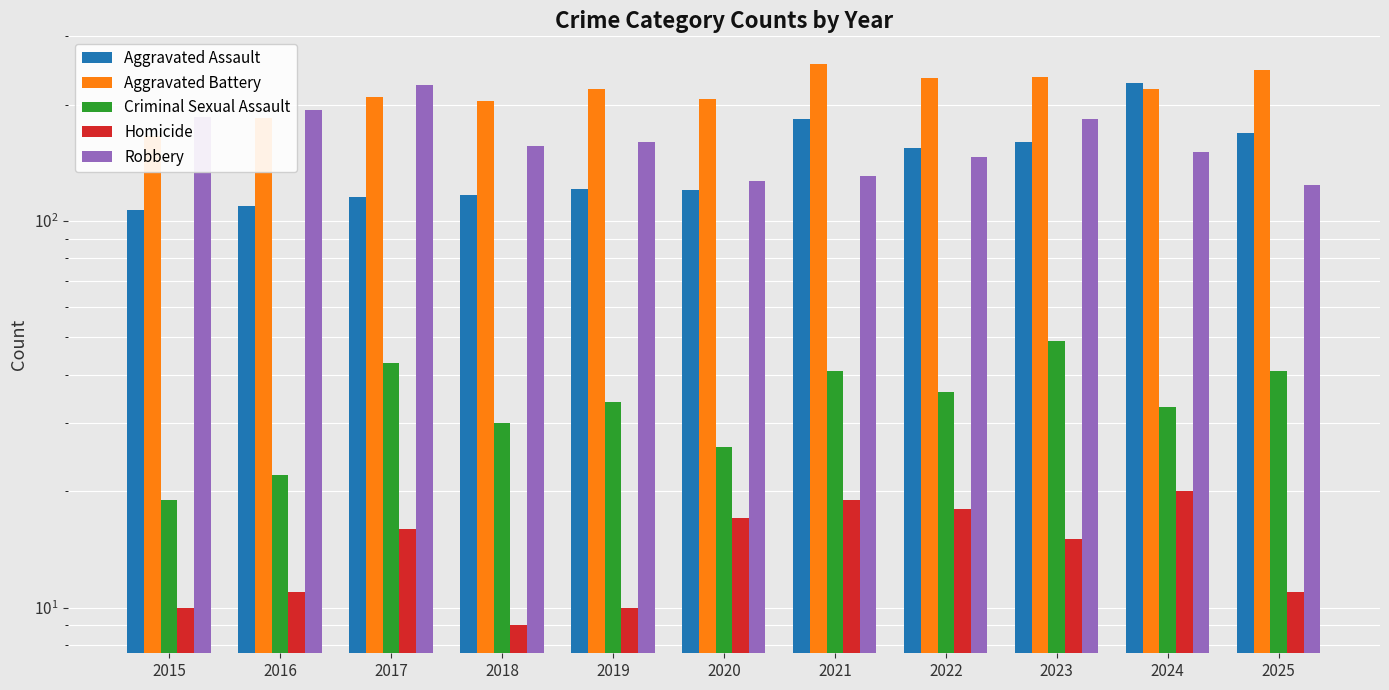

List the labels in order of Homicide value, smallest first.

2018, 2015, 2019, 2016, 2025, 2023, 2017, 2020, 2022, 2021, 2024